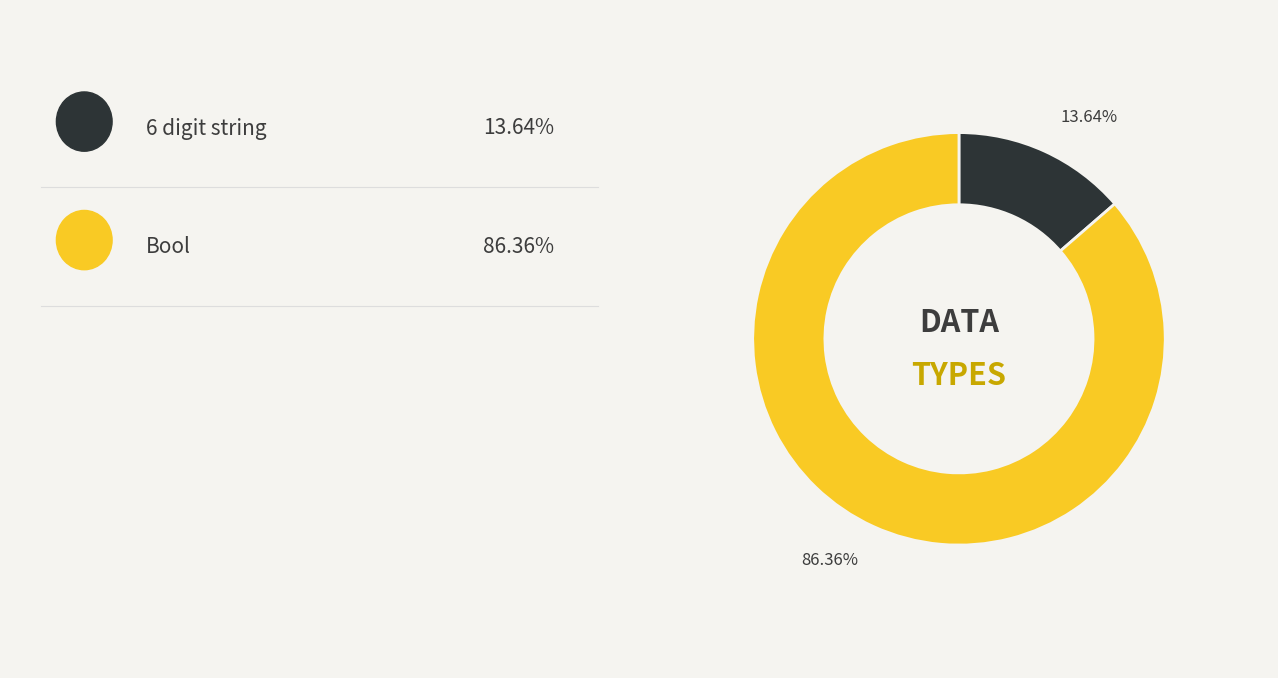

Is there any slice that represents more than half of the pie?

Yes